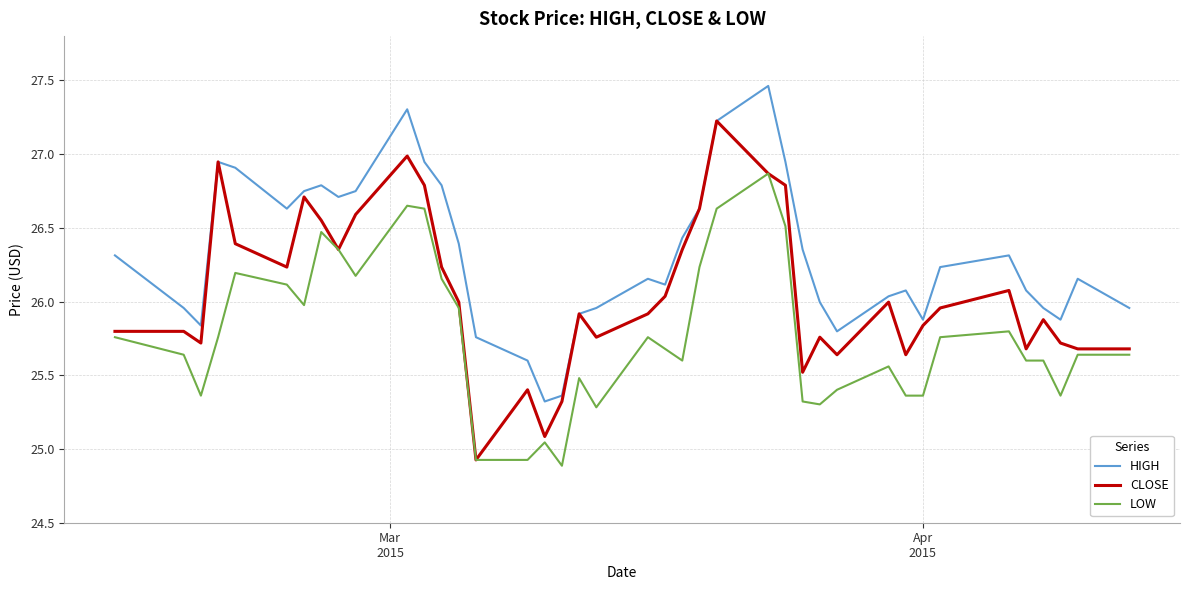

Which series has the largest total across all categories?

HIGH